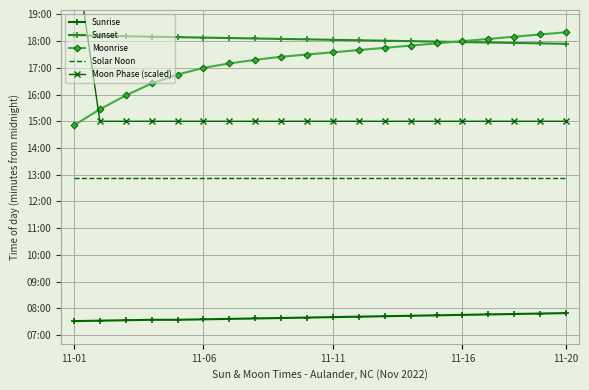

True or false: Sunrise has more than 2 interior local peaks.

False